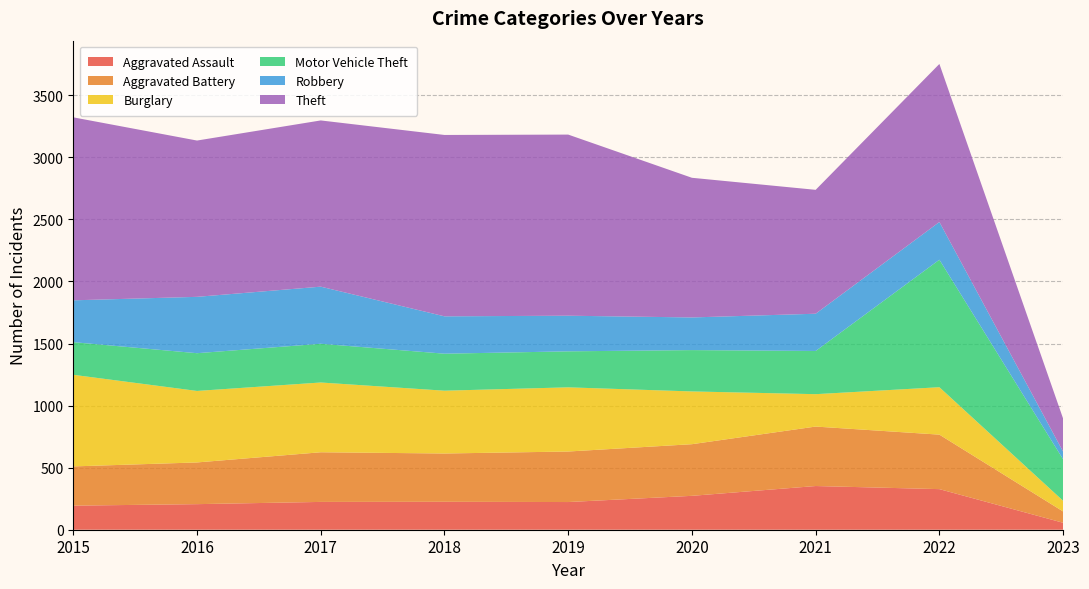

Reading left to right, extract all data points from this chart.

Aggravated Assault: 2015=194	2016=206	2017=224	2018=225	2019=223	2020=273	2021=352	2022=327	2023=56
Aggravated Battery: 2015=316	2016=336	2017=400	2018=389	2019=407	2020=416	2021=479	2022=439	2023=91
Burglary: 2015=738	2016=576	2017=562	2018=506	2019=517	2020=425	2021=261	2022=382	2023=86
Motor Vehicle Theft: 2015=263	2016=304	2017=312	2018=298	2019=290	2020=333	2021=348	2022=1027	2023=334
Robbery: 2015=337	2016=454	2017=460	2018=301	2019=287	2020=263	2021=300	2022=304	2023=62
Theft: 2015=1474	2016=1259	2017=1339	2018=1461	2019=1459	2020=1125	2021=998	2022=1273	2023=266